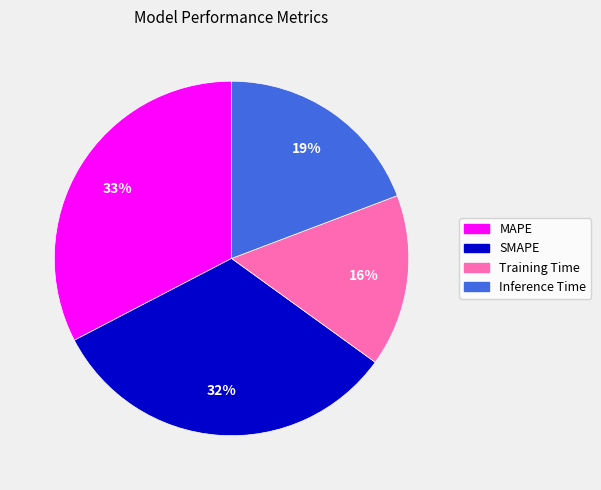

Which slice is the smallest?

Training Time